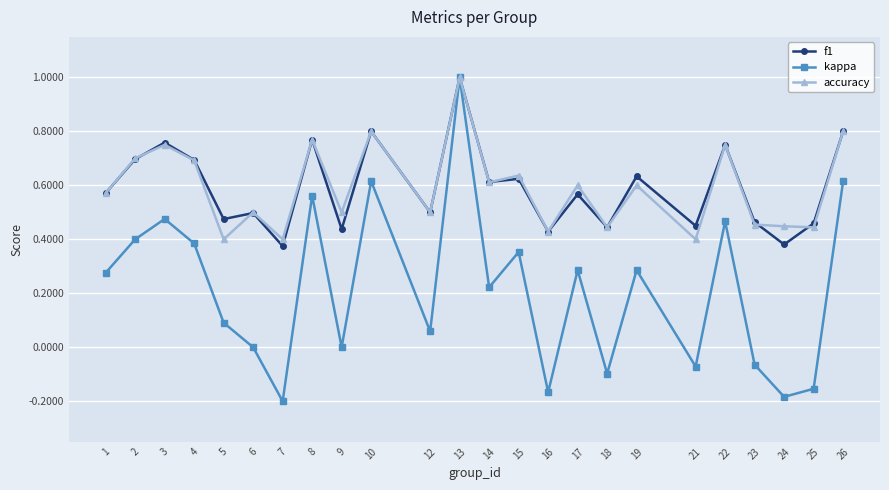

Between 17 and 21, which series saw the biggest shift?

kappa